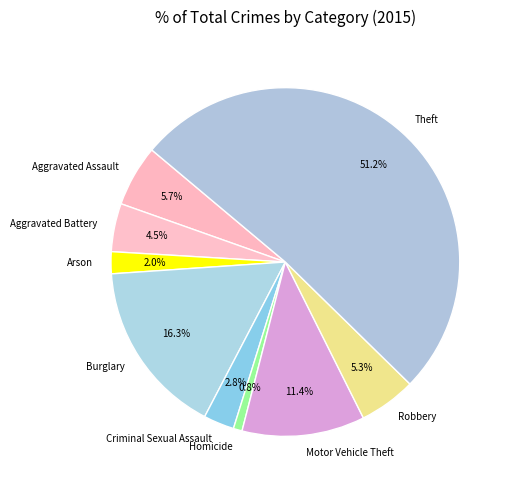

What portion of the pie excludes Criminal Sexual Assault?

97.2%